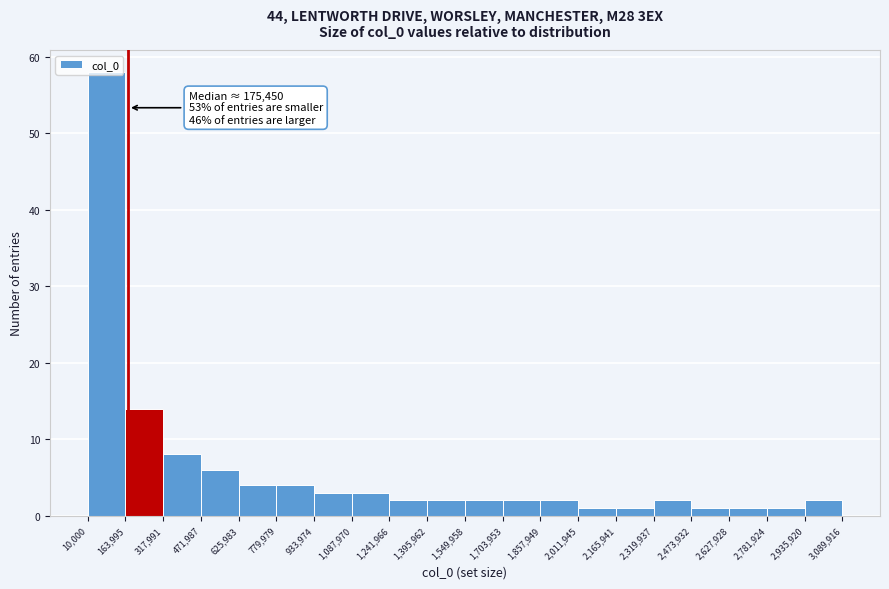

Over which range of the x-axis is the bar tallest?

10,000 to 163,995